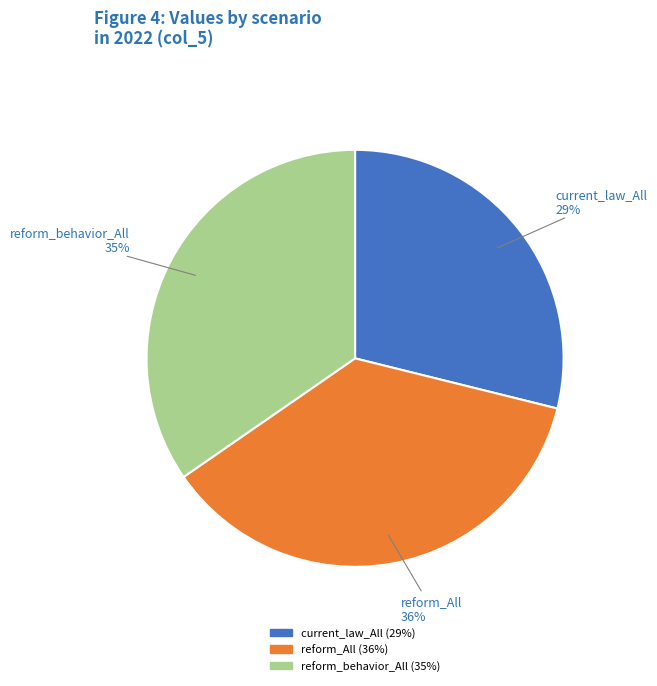

Is there any slice that represents more than half of the pie?

No